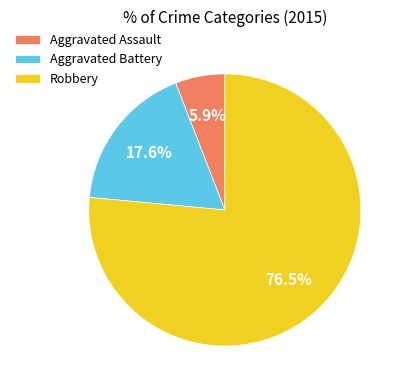

What is the ratio of the value at Aggravated Assault to the value at Robbery?

0.1